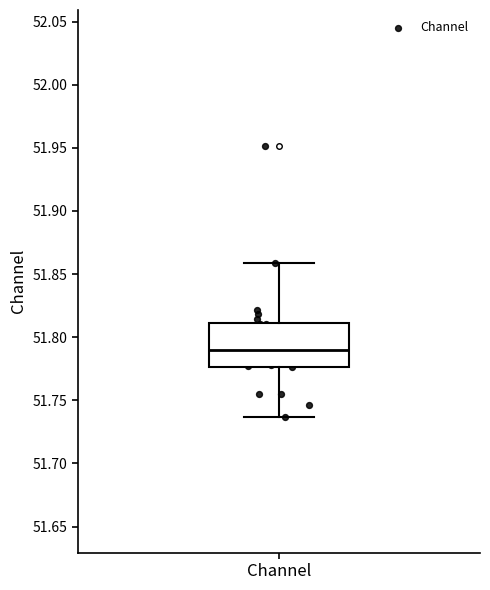

Transcribe this box plot: give where the median line is, the range the box spans, and where the two whiskers end, as read against the y-axis. The values are not printed on the chart, so give them approximately, as read against the axis.

median 51.790, box 51.775 to 51.810, whiskers 51.735 to 51.860